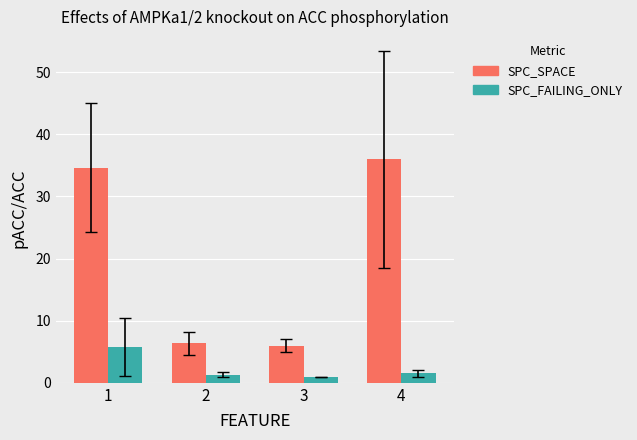

At which label does SPC_SPACE first exceed 34?

1